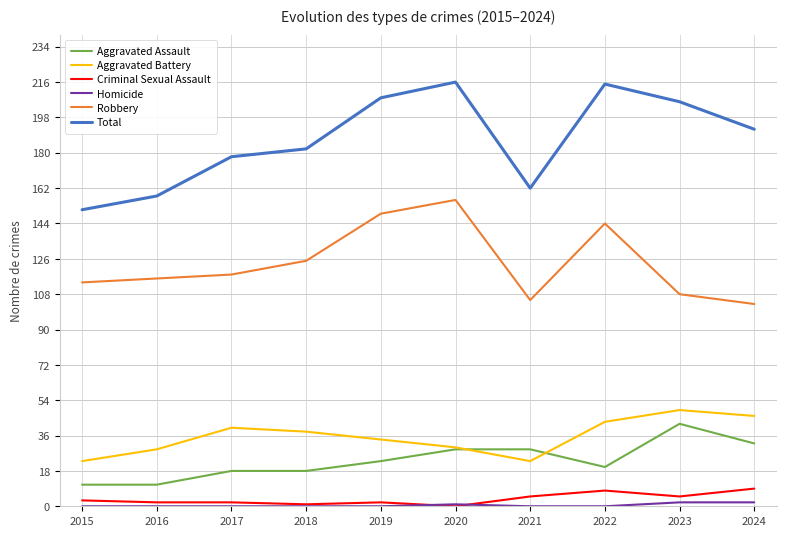

How many values in the Robbery series are below 118?

5